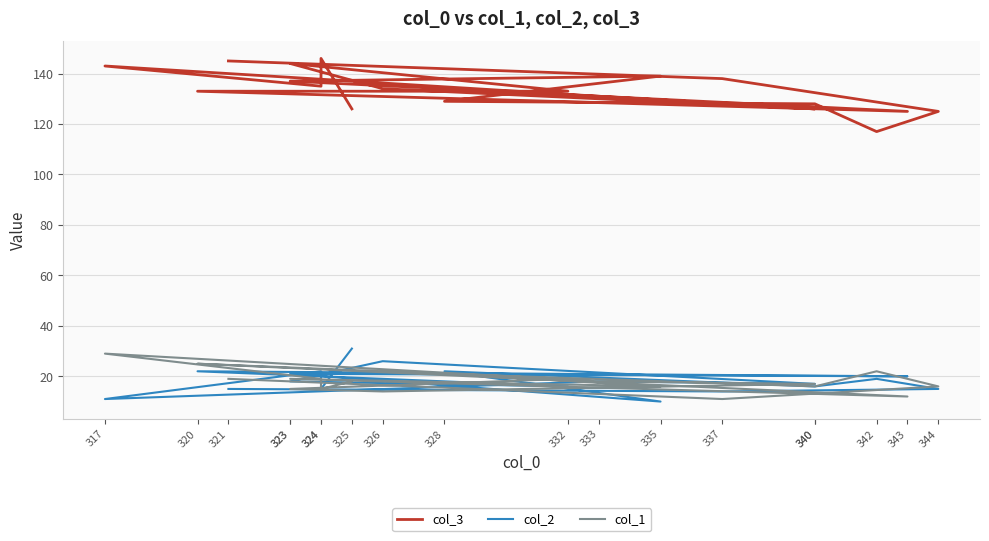

True or false: col_3 and col_1 cross at least once.

False